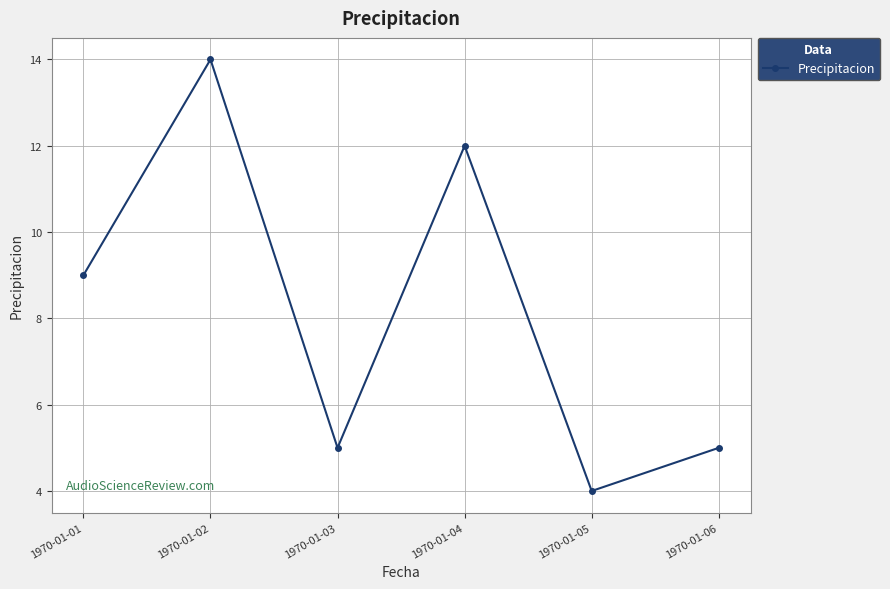

True or false: there are more than 0 points higher than both neighbors.

True